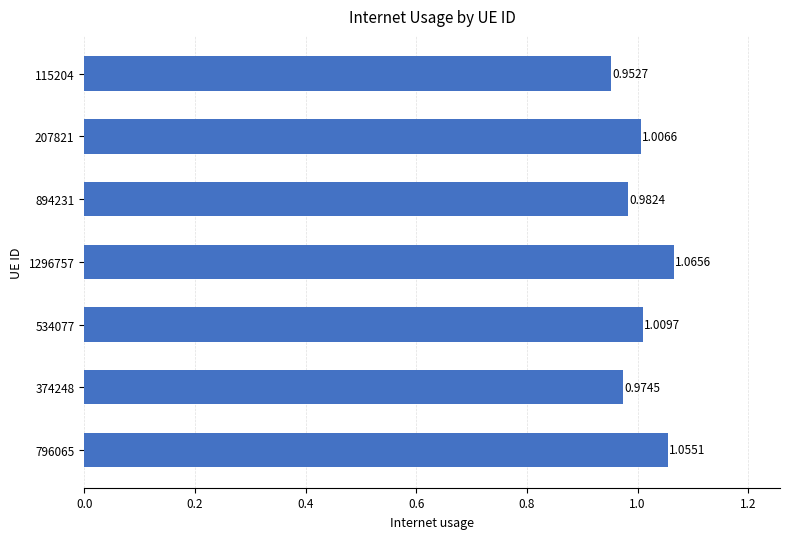

Which has a higher value, 1296757 or 894231?

1296757